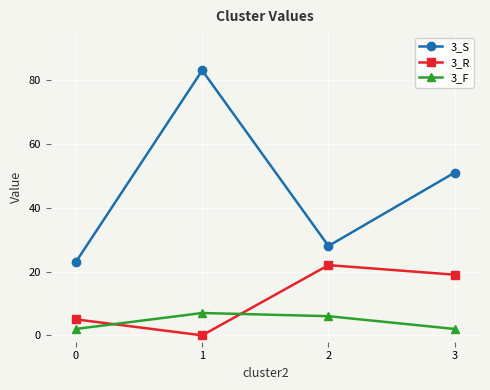

What is the total value across all series at 2?

56